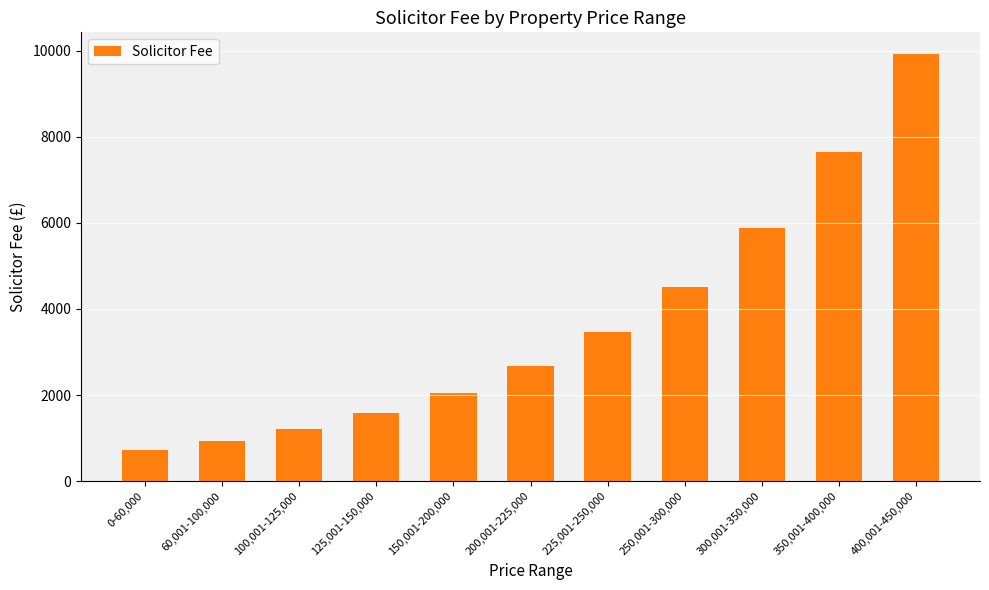

True or false: the data shows 805.1 at 100,001-125,000.

False